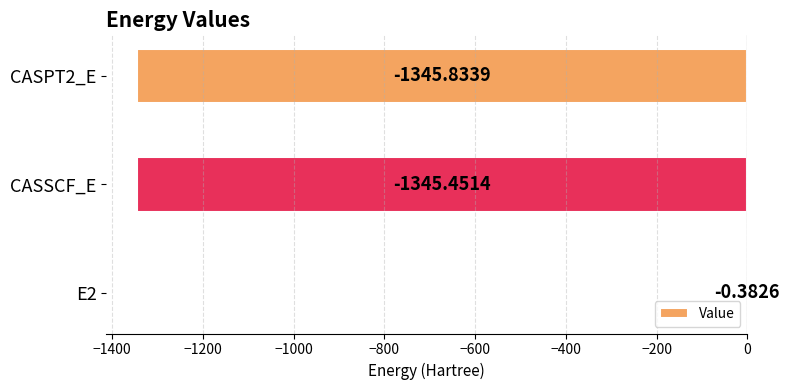

What is the sum of the values at E2 and CASPT2_E?

-1346.2